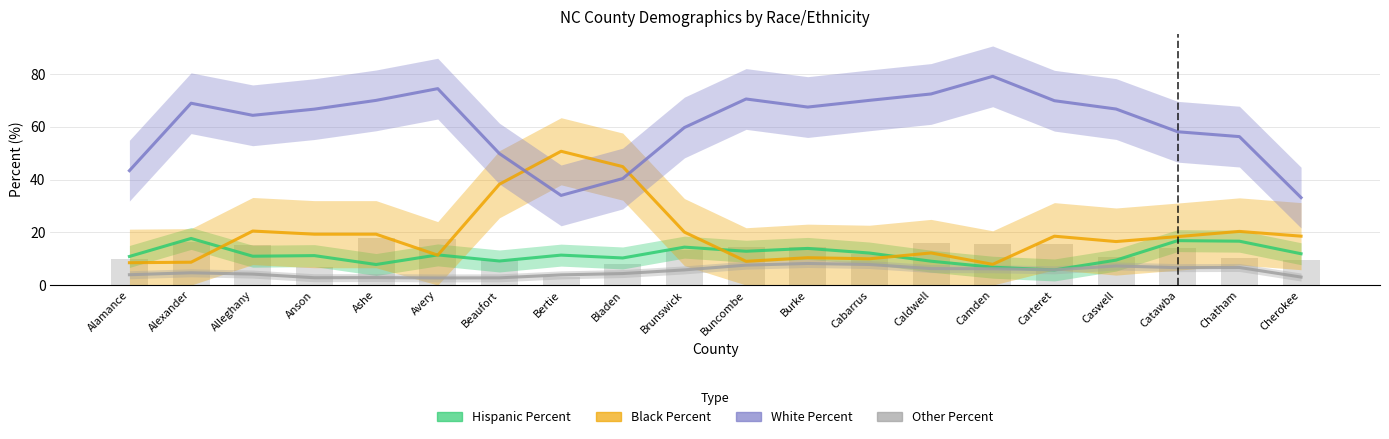

The value of Other Percent at Beaufort is 2.7. True or false?

True